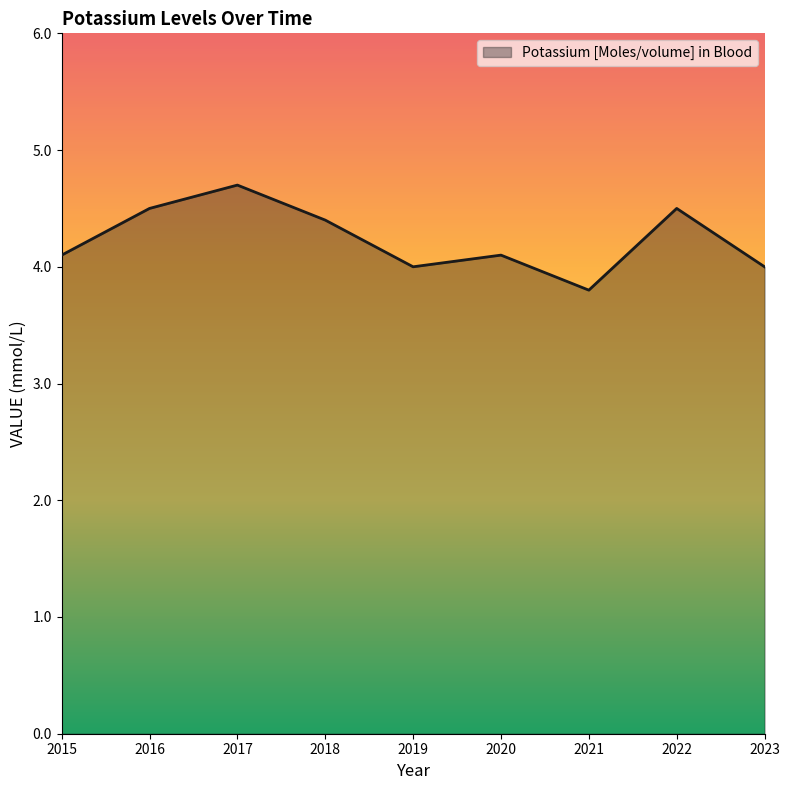

What is the change in value from 2016 to 2023?

-0.5